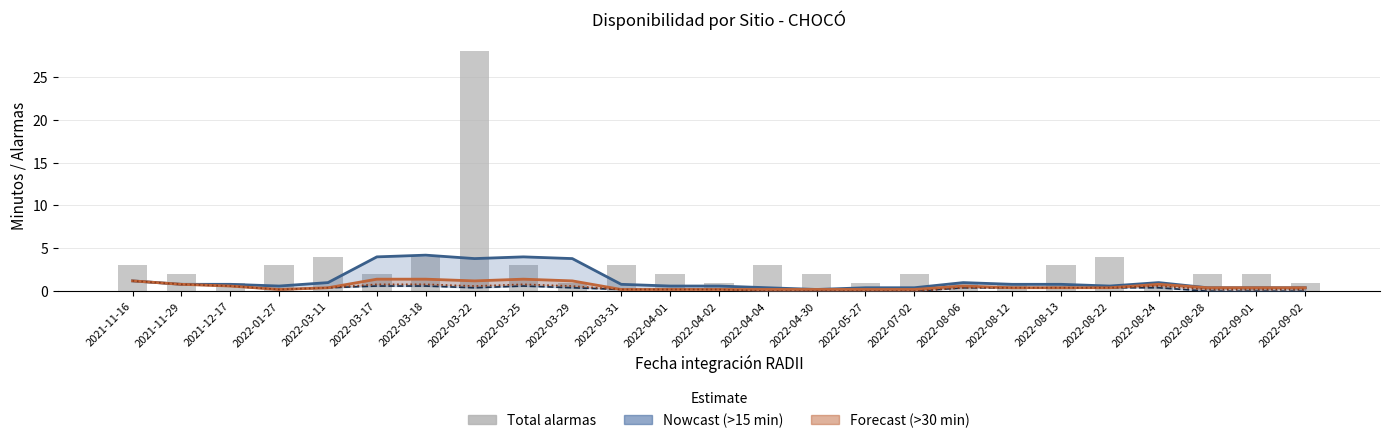

Where is Total alarmas nearest to the value 14?

2022-03-11